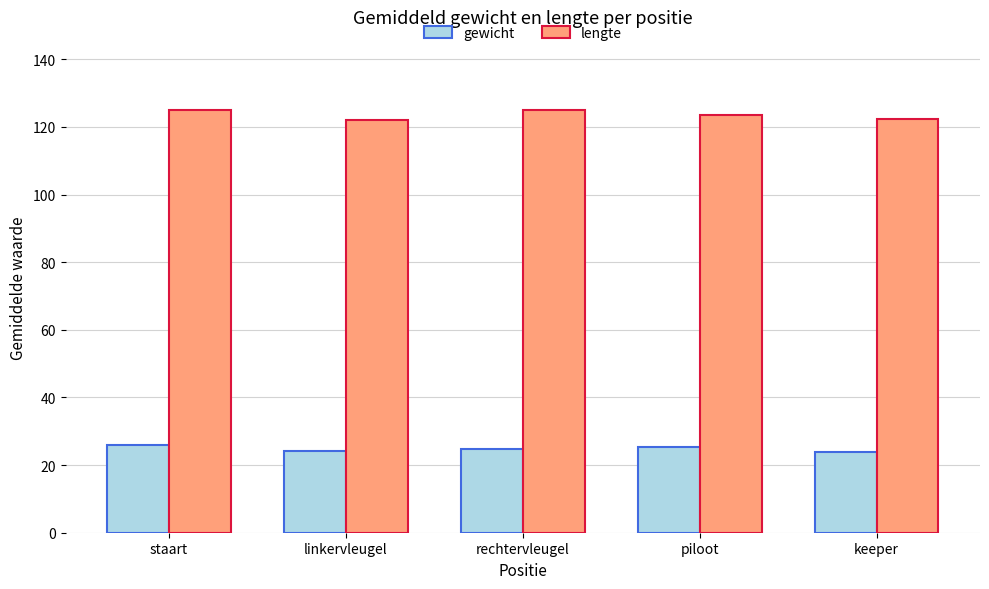

Rank the series at rechtervleugel from highest to lowest value.

lengte, gewicht